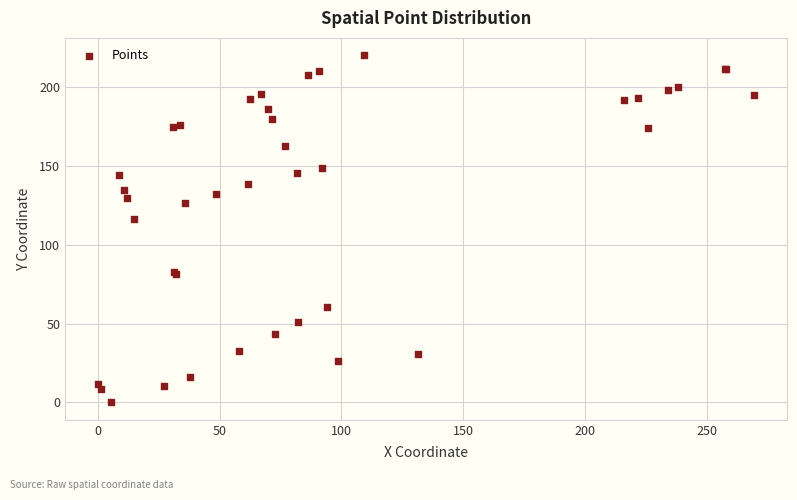

What Y value in the scatter plot is closest to 110?

116.1